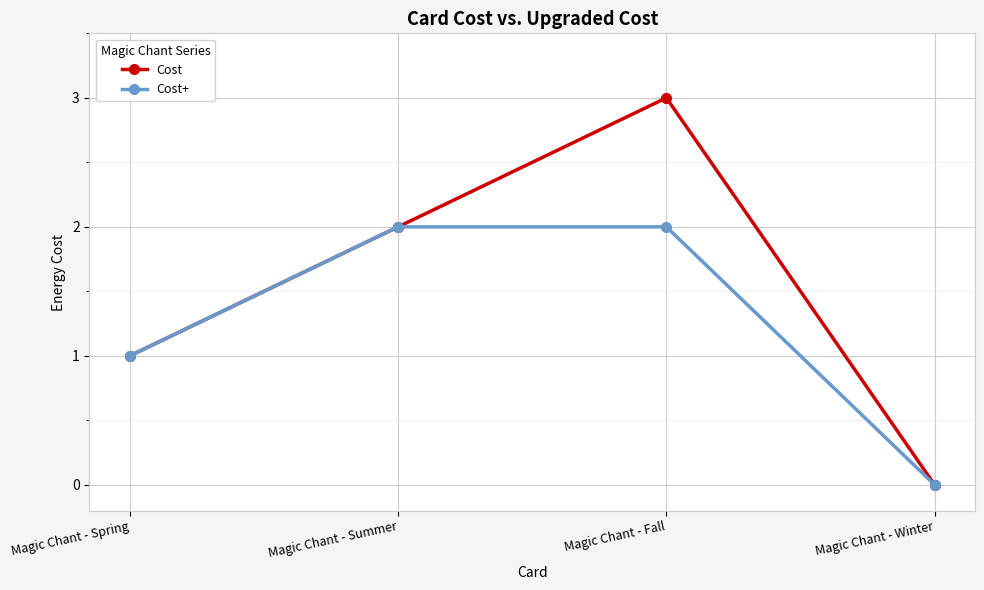

What position from the left is Magic Chant - Winter?

4